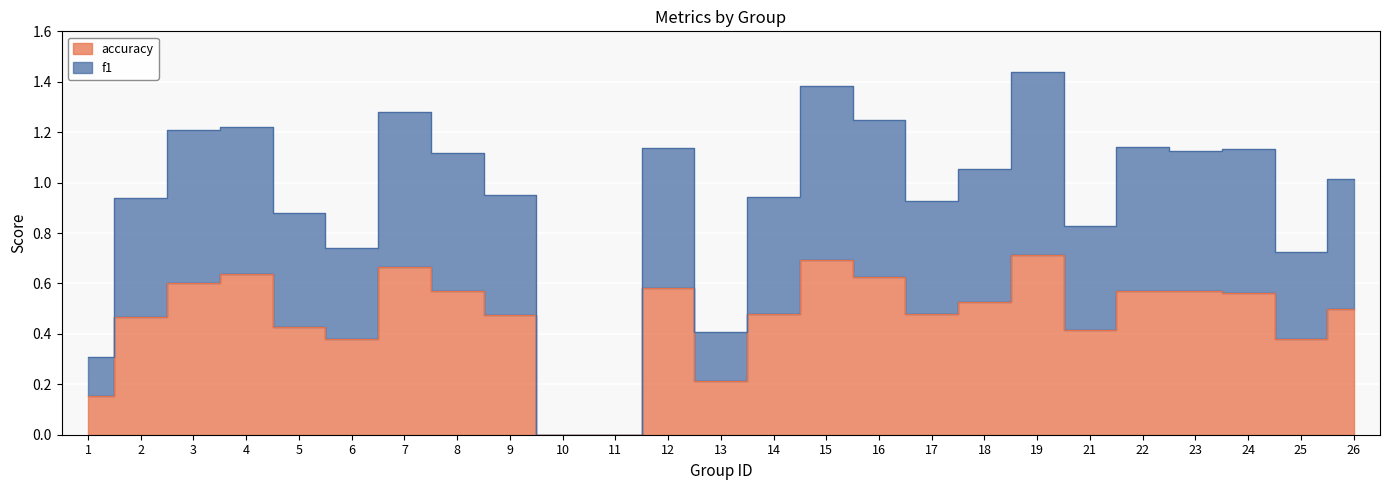

At which label is accuracy closest to 0?

10